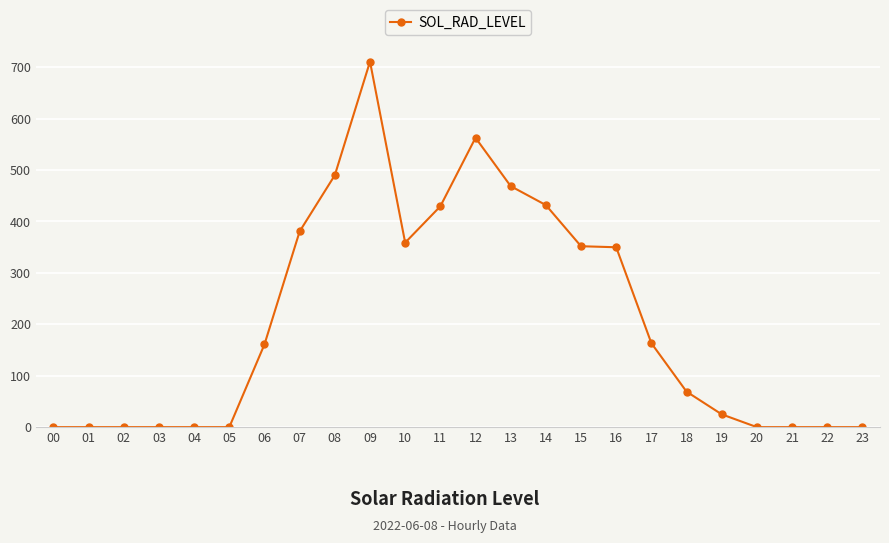

Where does the data first go above 161?

06